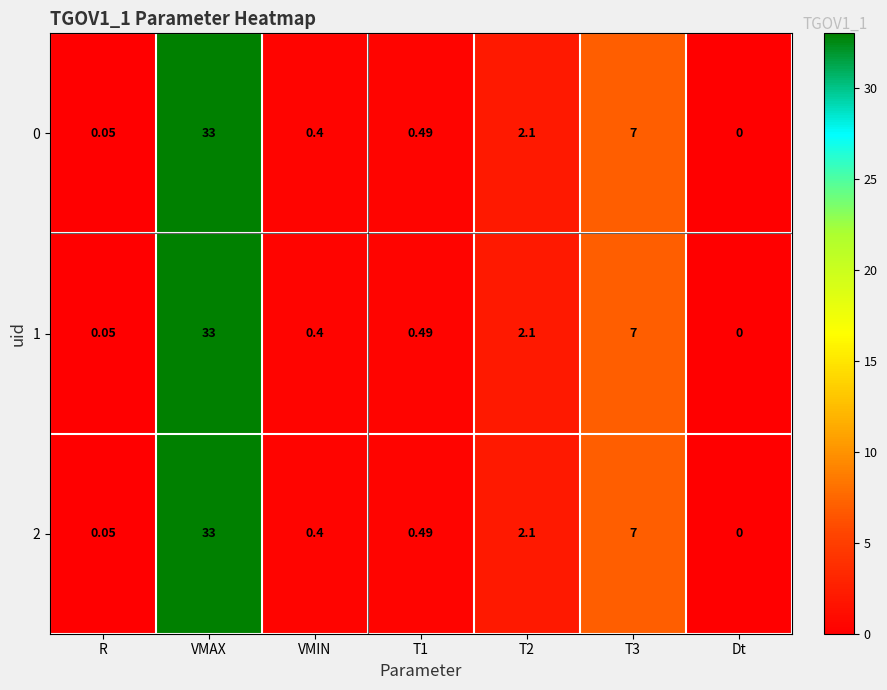

At which label does 0 reach its minimum?

Dt